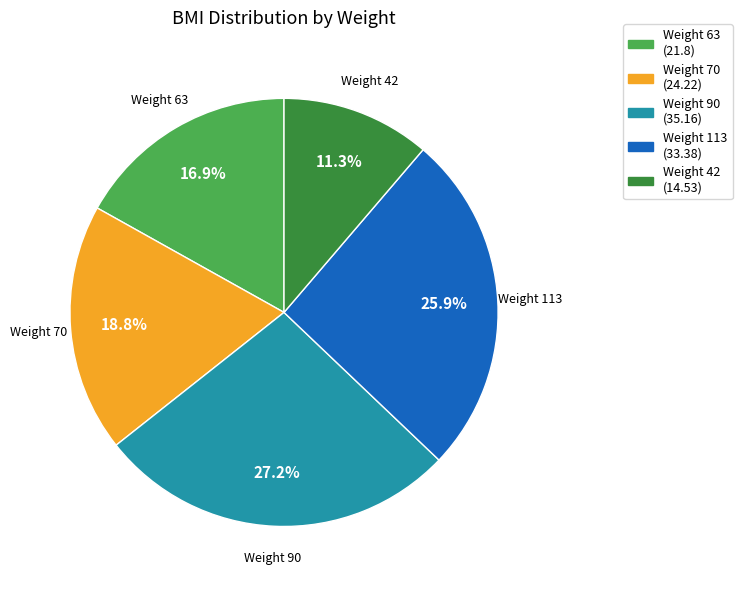

Do Weight 42 and Weight 63 together represent more than half of the pie?

No